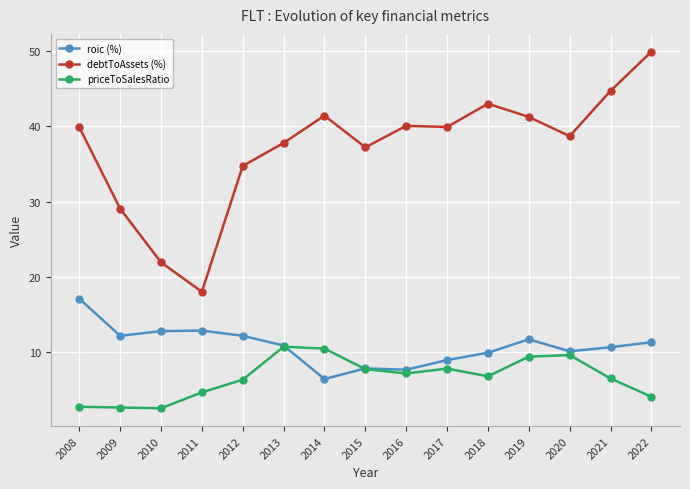

Is the value of debtToAssets (%) at 2019 greater than the value of priceToSalesRatio at 2011?

Yes